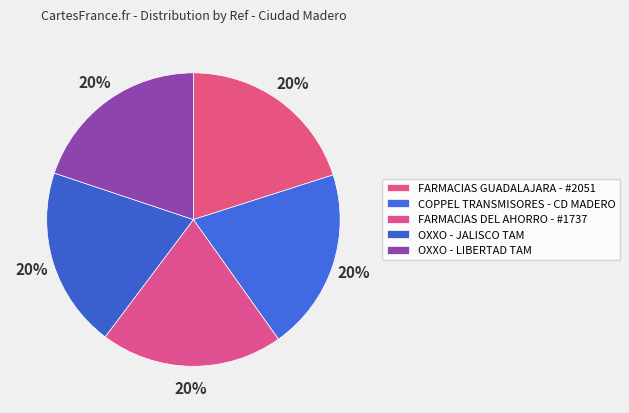

To the nearest percent, what percentage of the pie is OXXO - JALISCO TAM?

20%